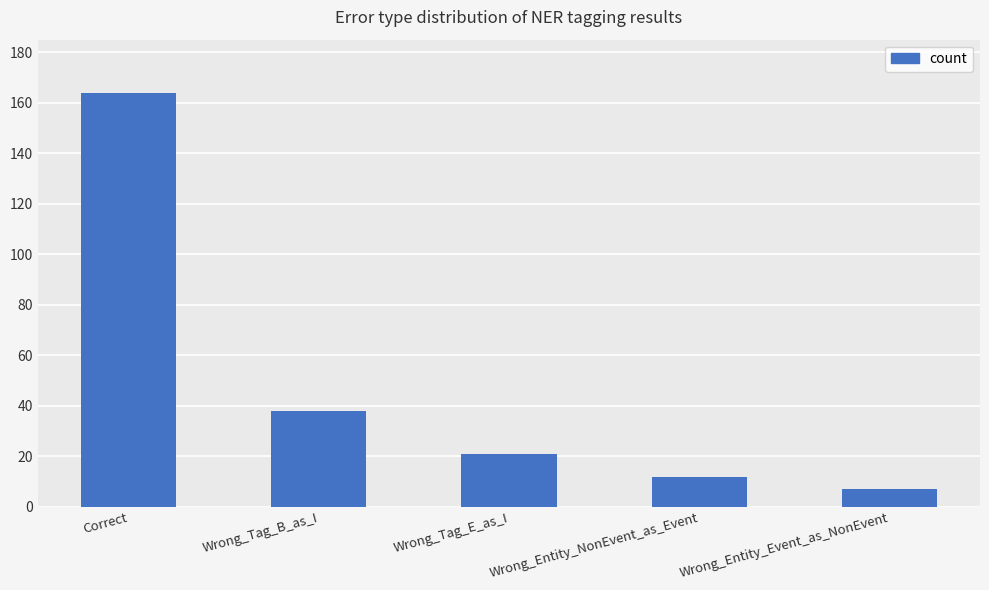

Approximately how many times larger is the value at Wrong_Entity_Event_as_NonEvent compared to Wrong_Entity_NonEvent_as_Event?

0.6